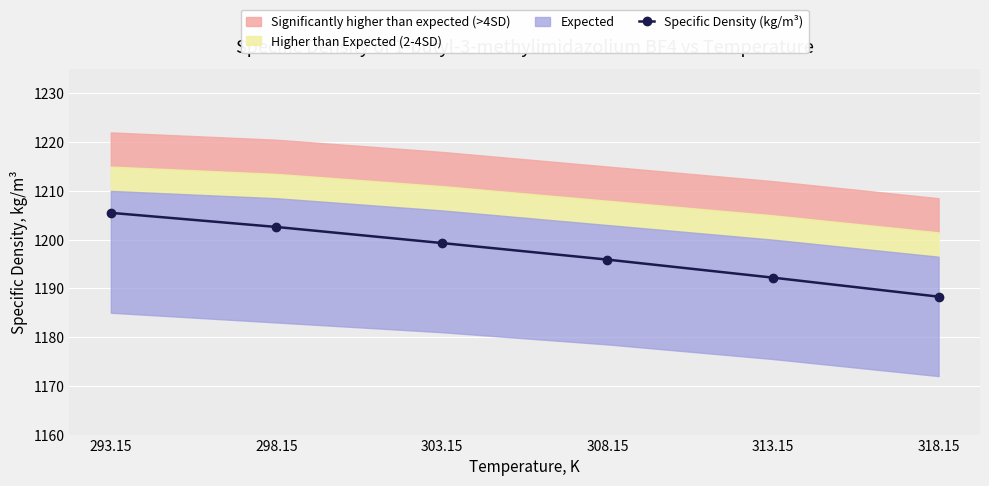

True or false: the data shows 1644.8 at 303.15.

False